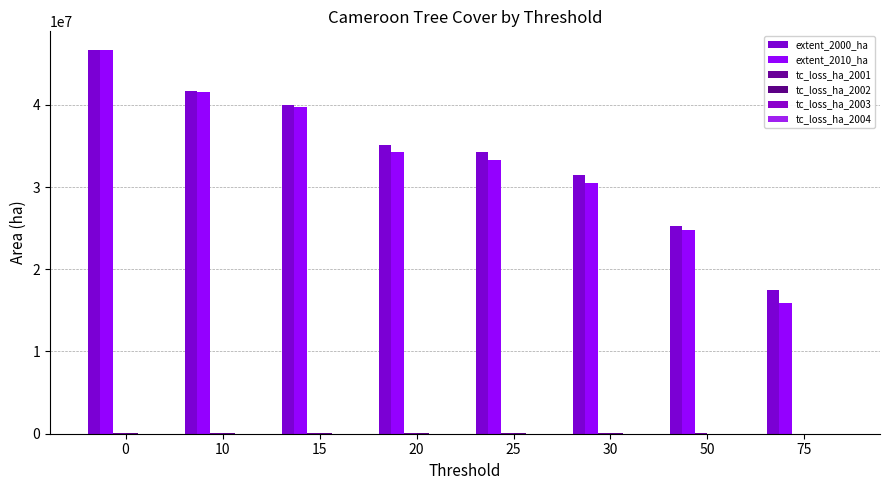

What is the value of the tc_loss_ha_2001 bar at the 7th from the left?

34078